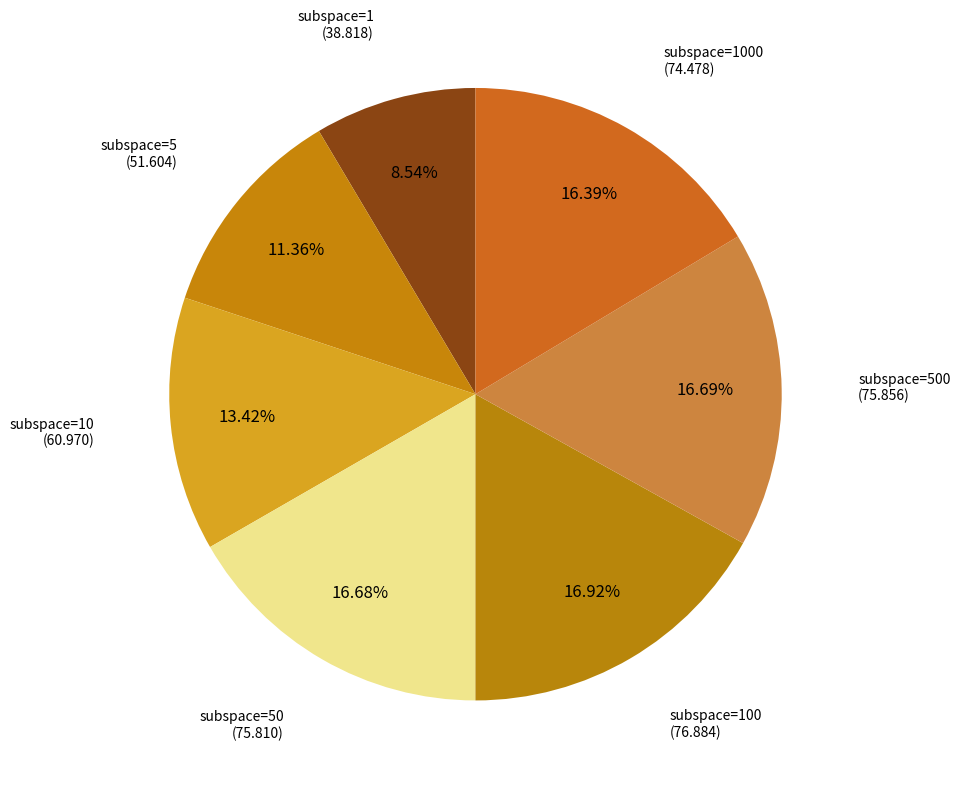

How many segments does this pie chart have?

7